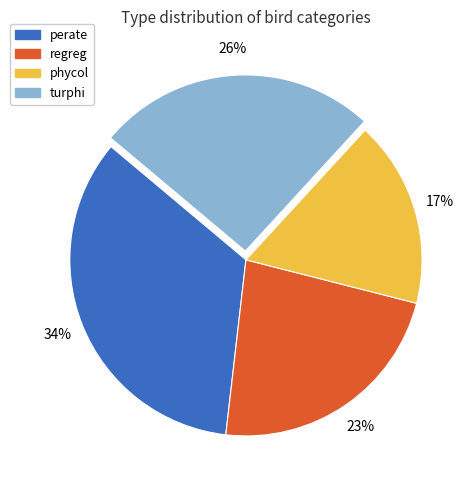

Count the number of slices in the pie.

4